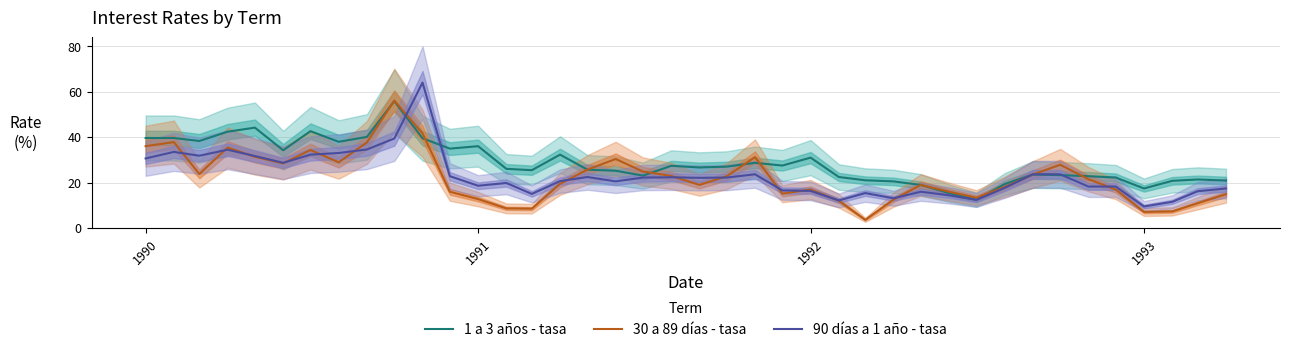

How many interior local peaks does the 90 días a 1 año - tasa series have?

9